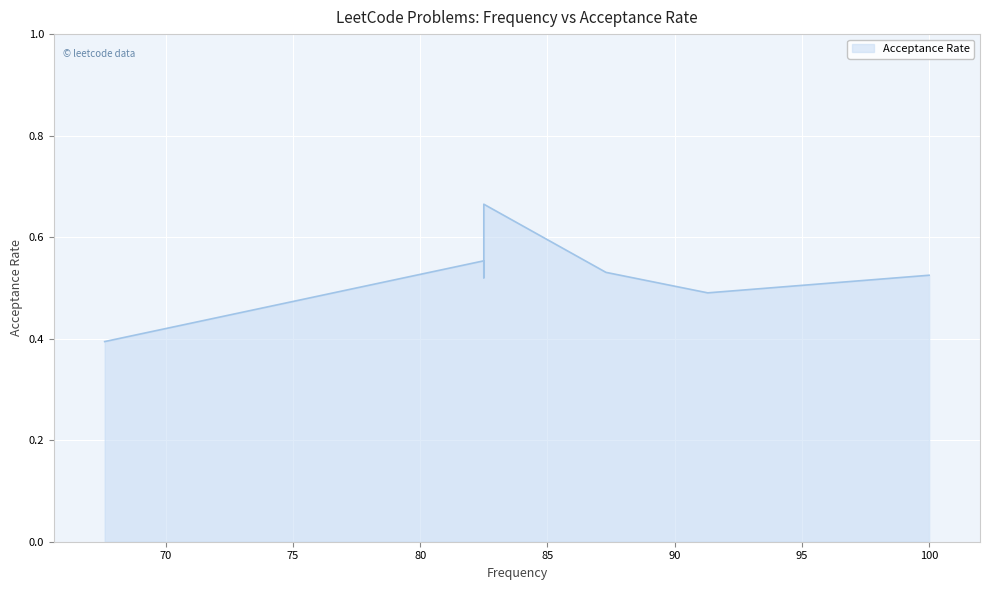

Reading left to right, list all the values displayed in this chart.

67.6=0.4	82.5=0.6	82.5=0.5	82.5=0.7	87.3=0.5	91.3=0.5	100.0=0.5